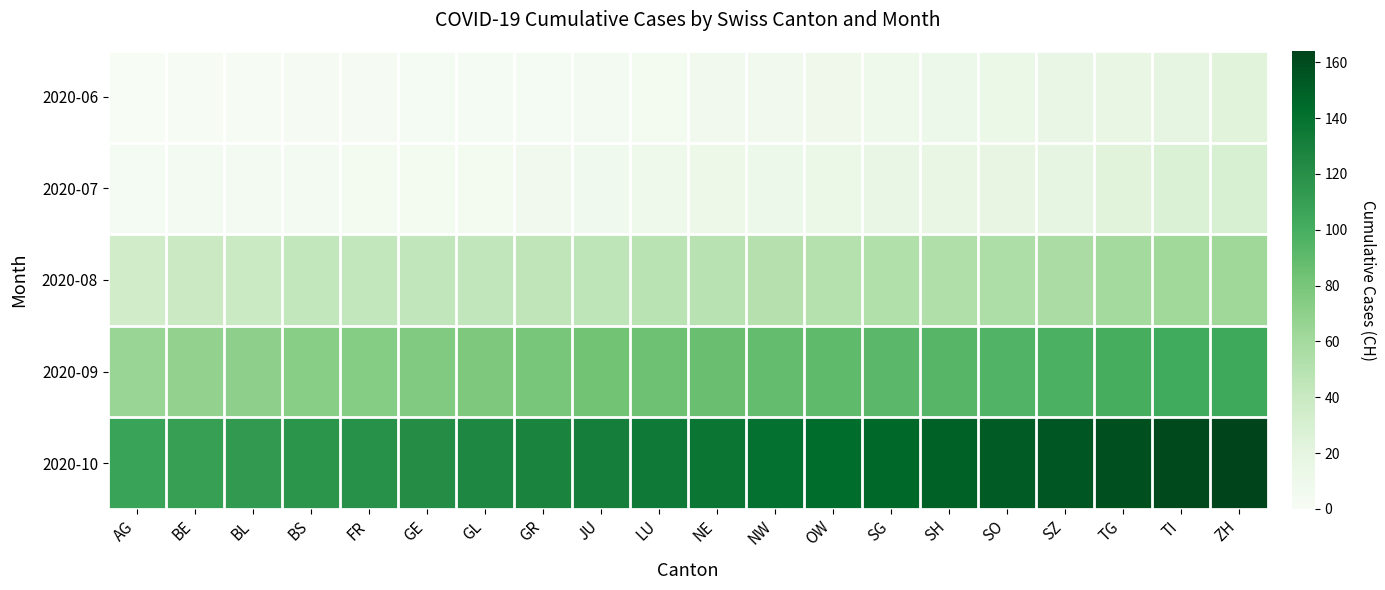

Count the number of data series in this chart.

5